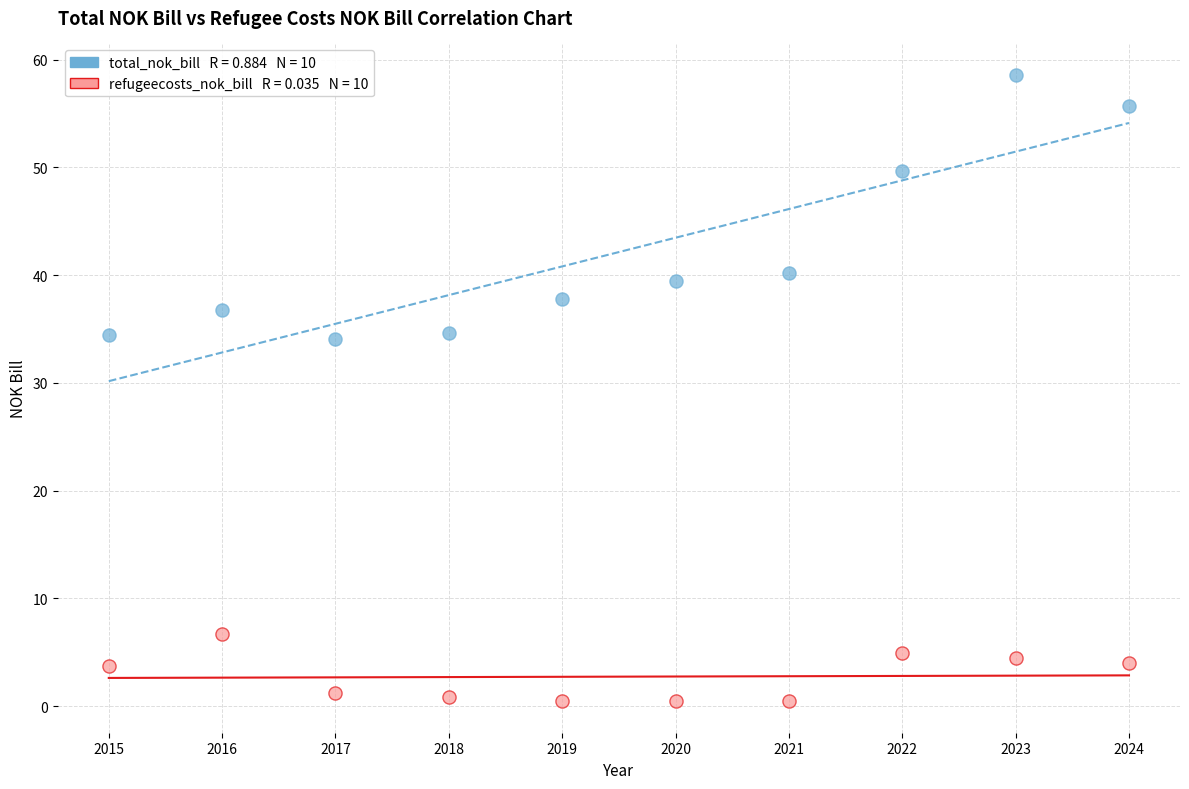

Across all data points, what is the range of Y values (max minus min)?

58.1